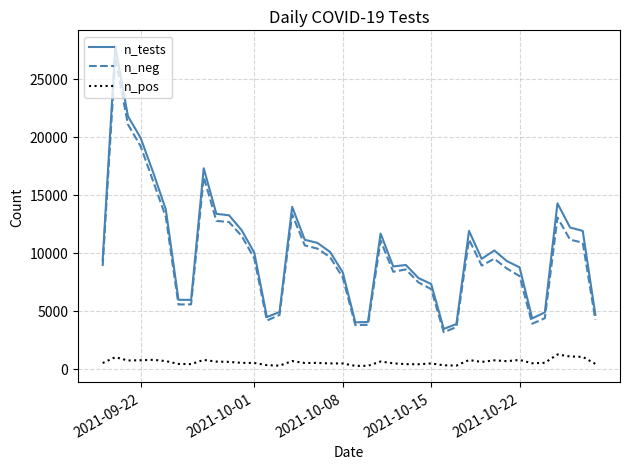

True or false: n_neg and n_pos cross at least once.

False